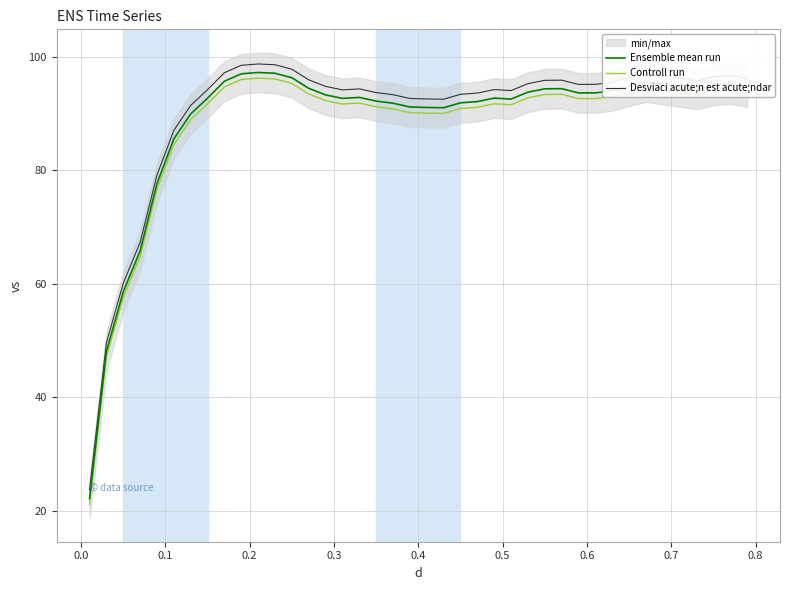

What is the average value of the Controll run series?

87.6